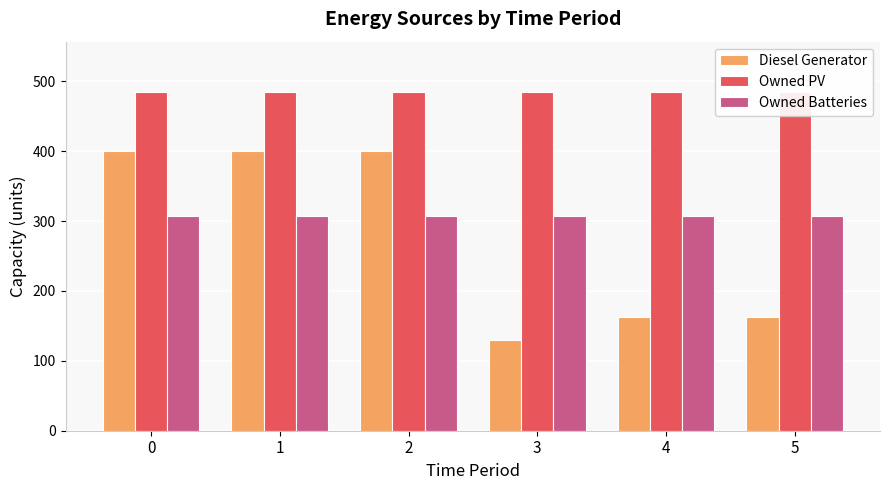

What is the sum of all Owned Batteries values?

1842